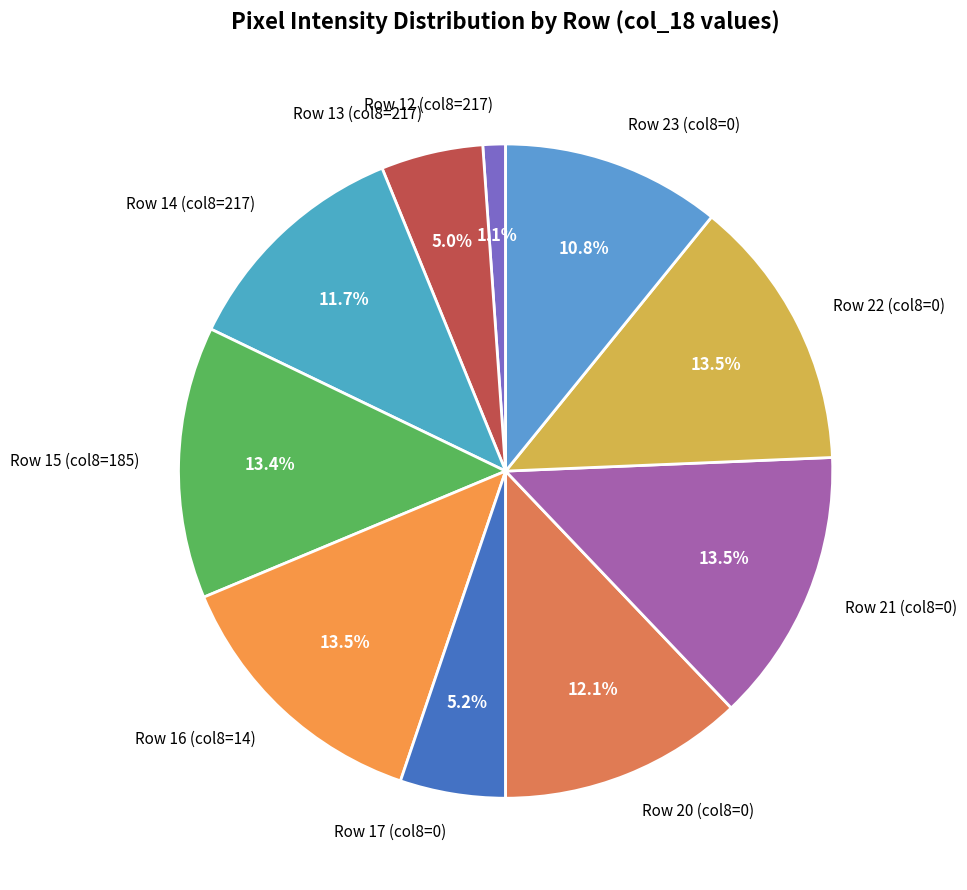

How many segments does this pie chart have?

10